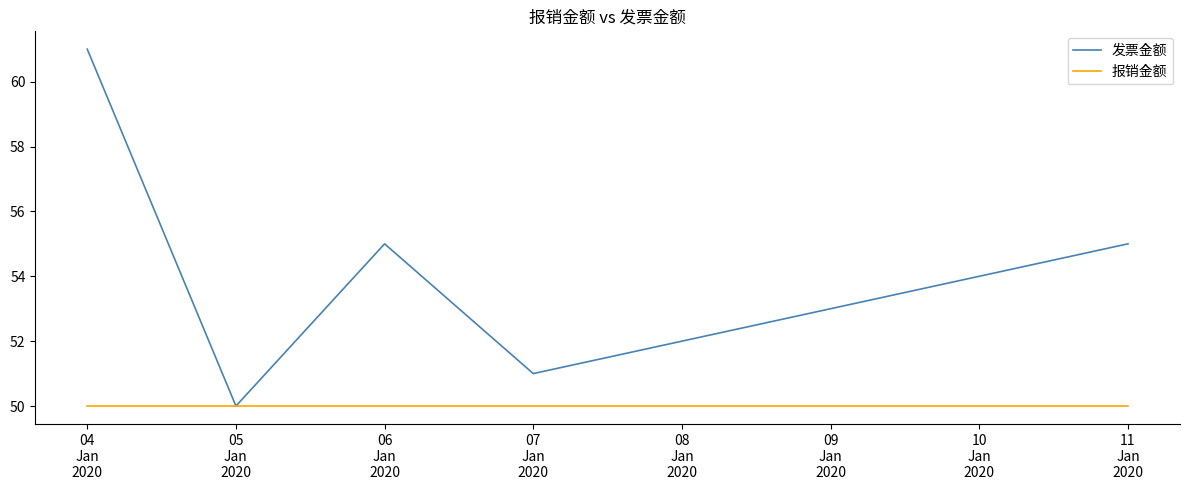

Which series has the widest spread of values?

发票金额